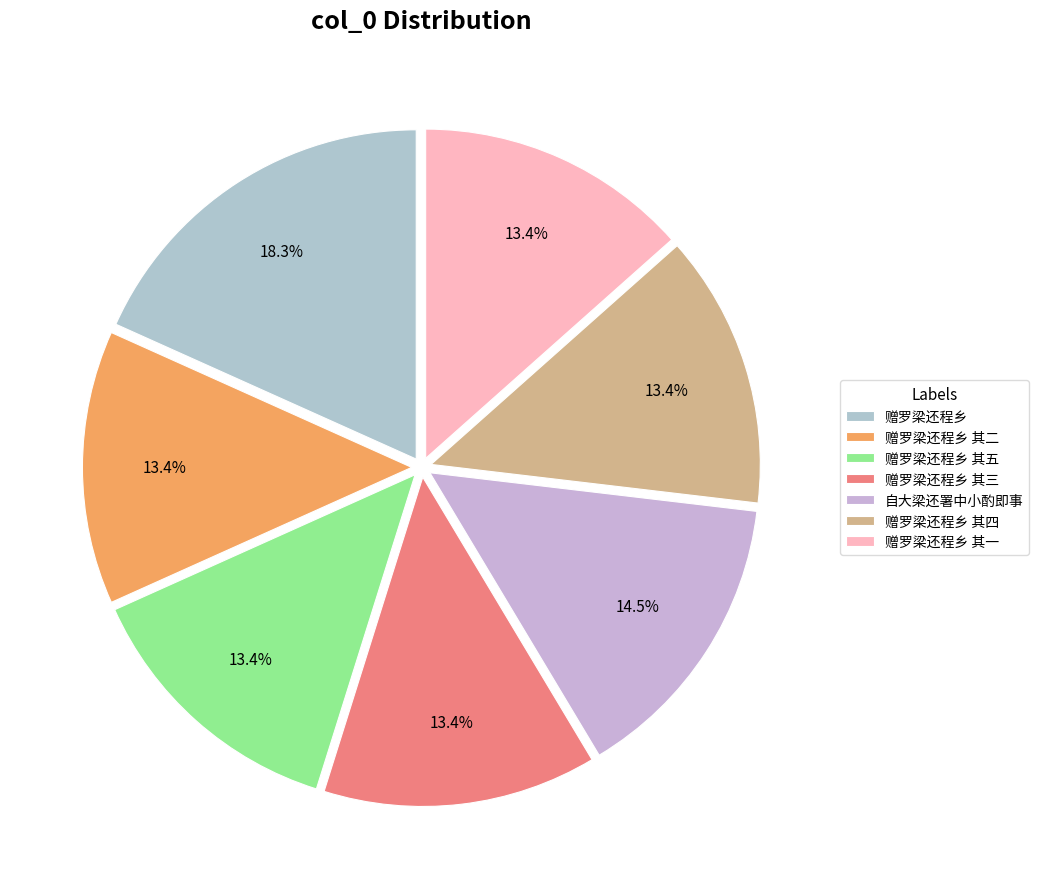

How many segments does this pie chart have?

7